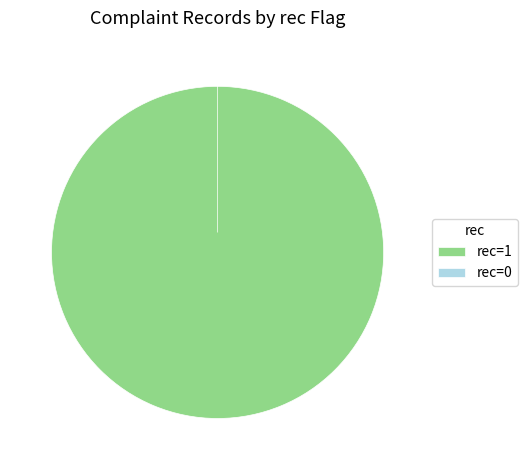

Count the number of slices in the pie.

2